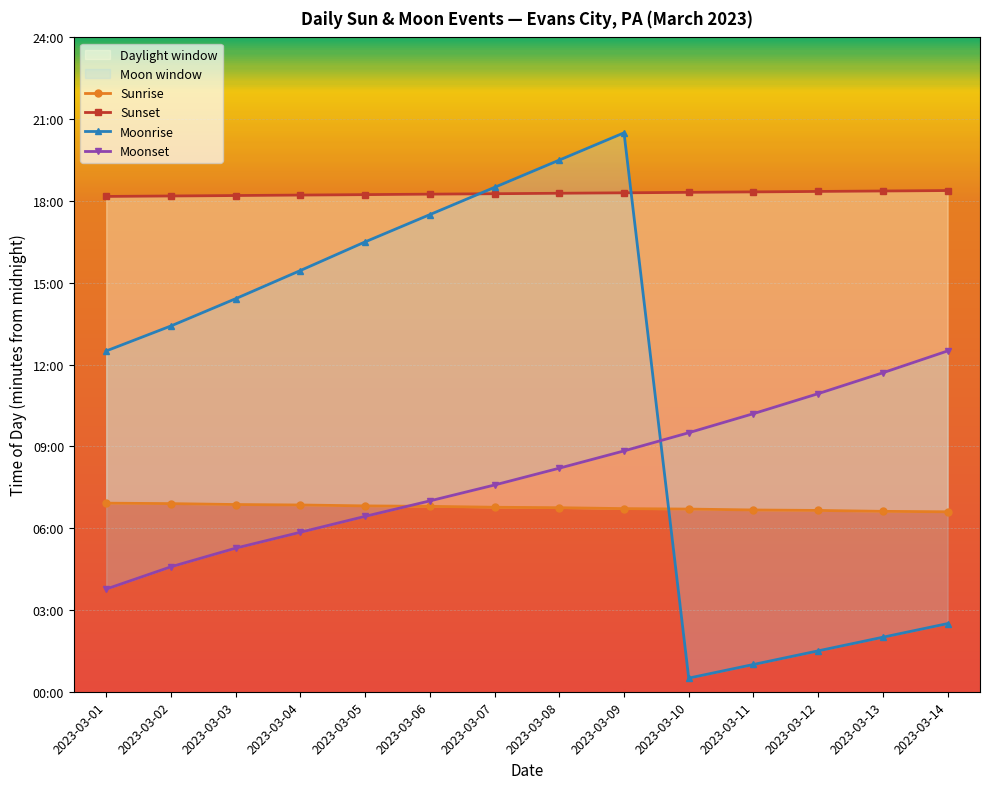

What is the sum of all Sunset values?

15351